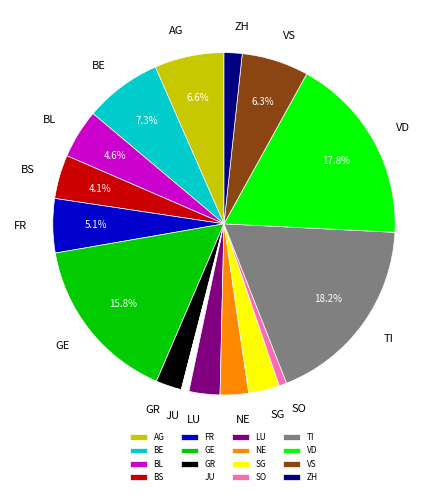

Is it true that TI is 10% of the pie?

False